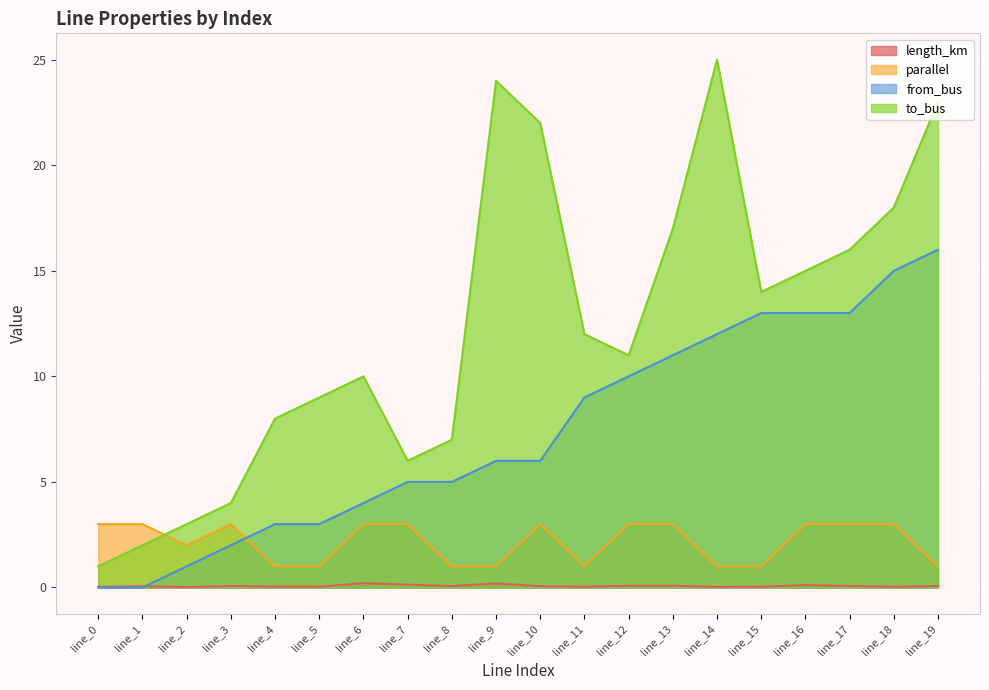

At which category is the sum across all series the highest?

line_19